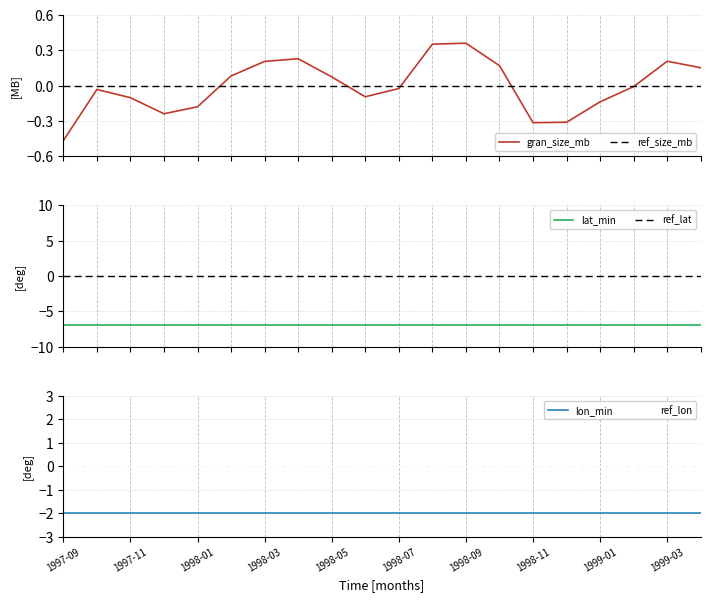

At how many categories does at least one series exceed -2?

20